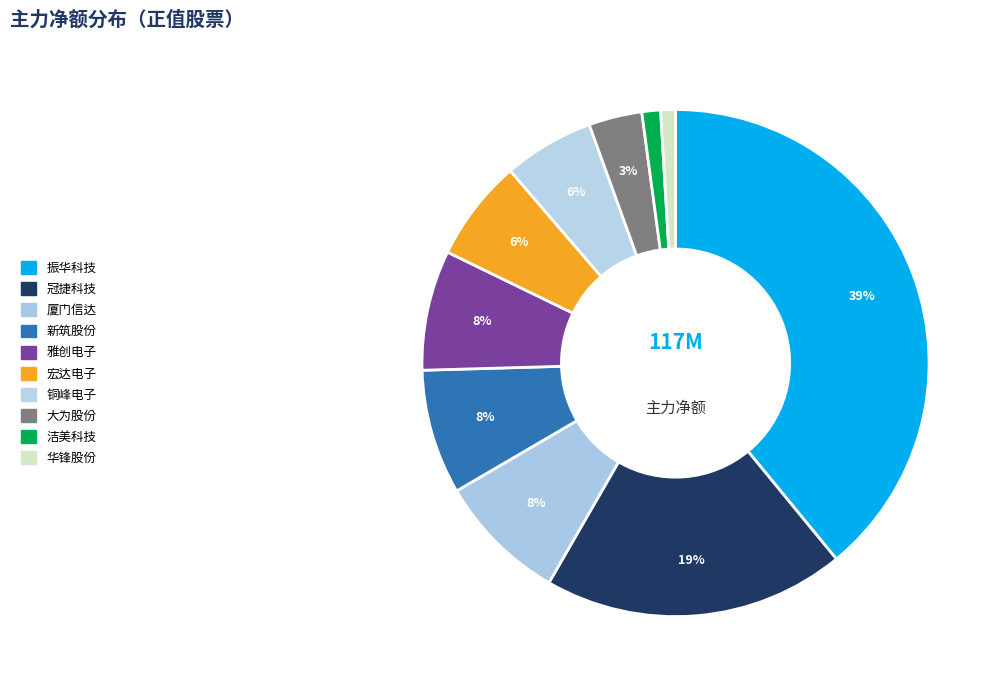

Is the sum of 新筑股份 and 洁美科技 greater than half?

No